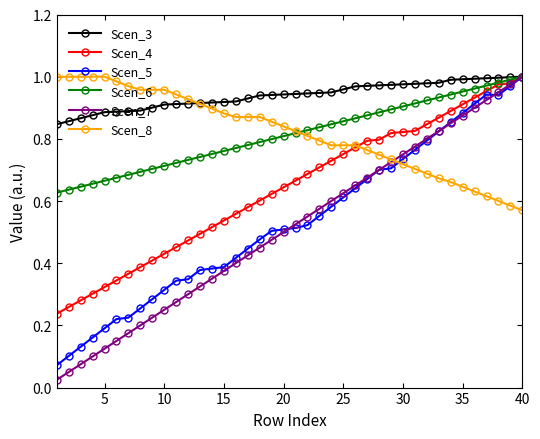

Which series has the widest spread of values?

Scen_7